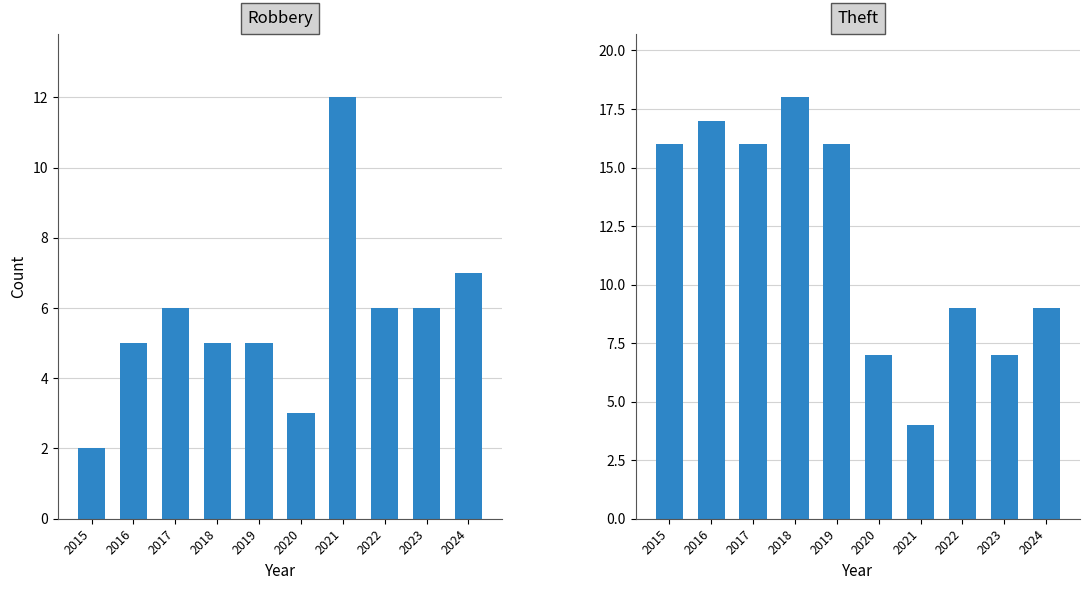

Reading left to right, extract all data points from this chart.

Robbery: 2	5	6	5	5	3	12	6	6	7
Theft: 16	17	16	18	16	7	4	9	7	9